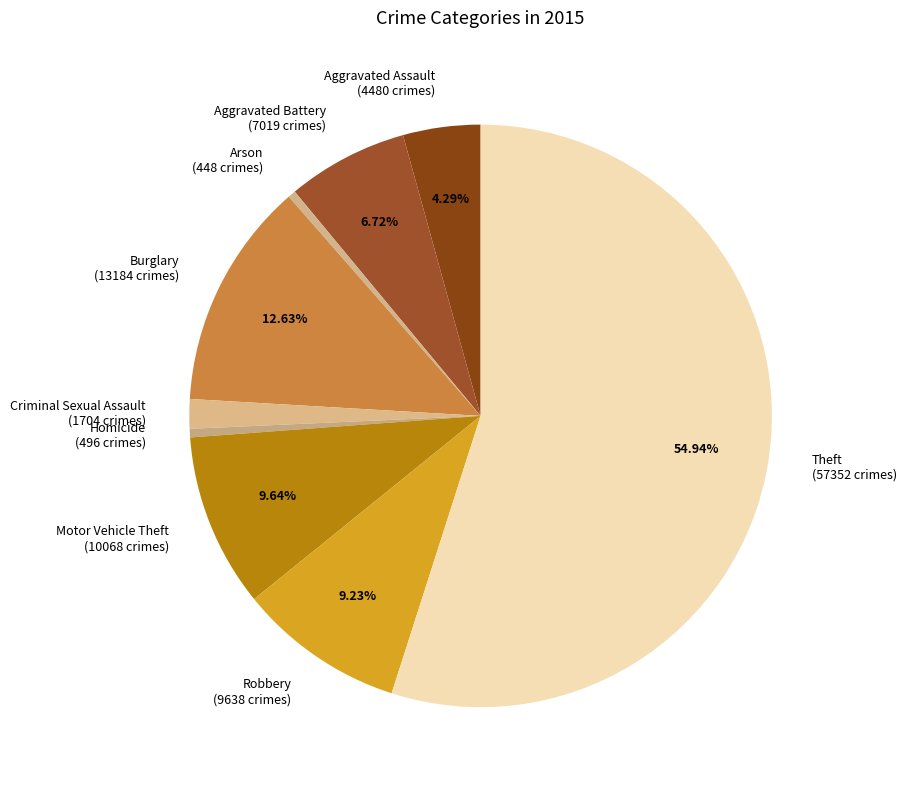

Does Theft represent more than half of the total?

Yes